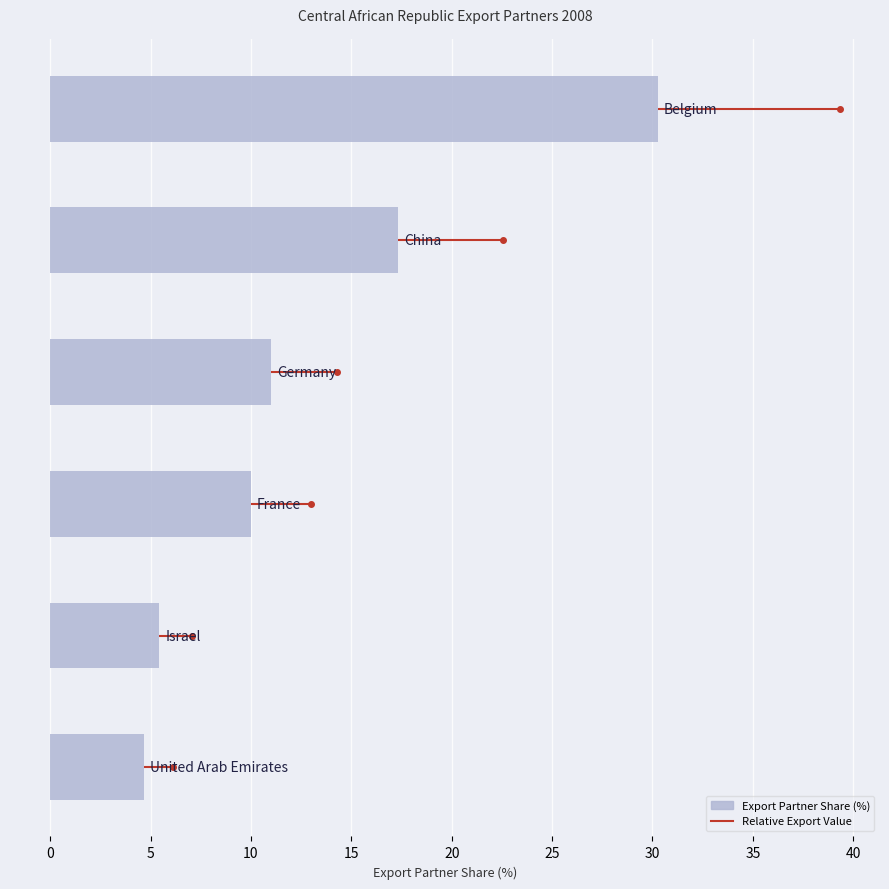

What is the sum of all values?

78.7